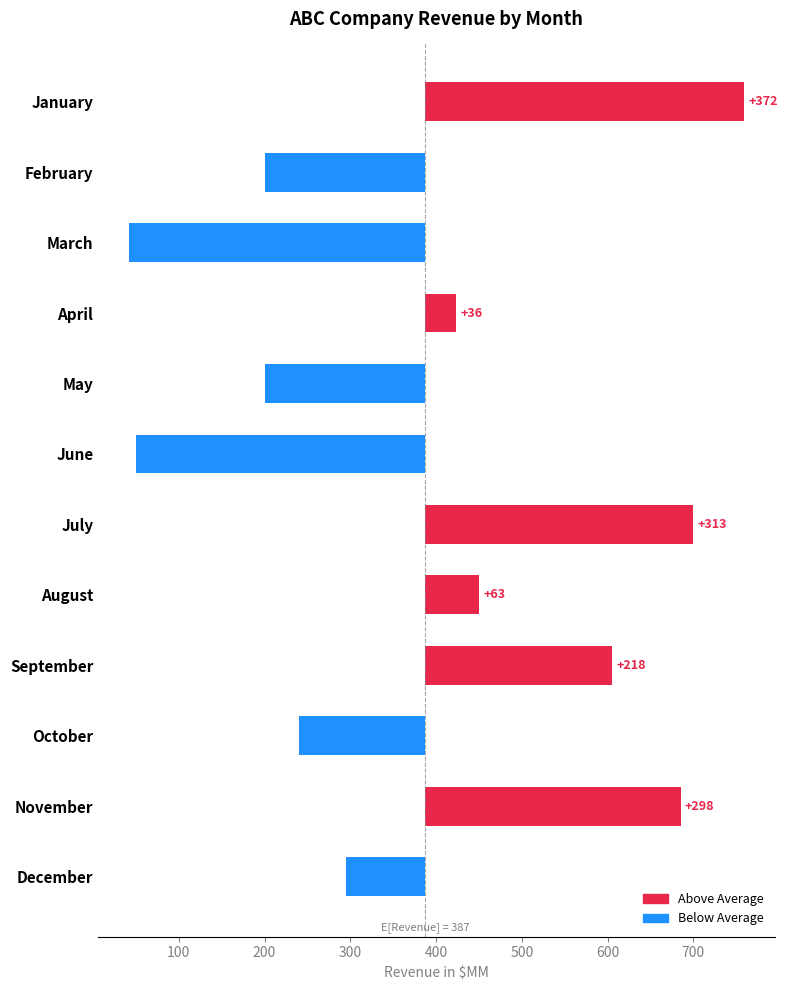

What is the difference between the second highest and second lowest values?

650.0